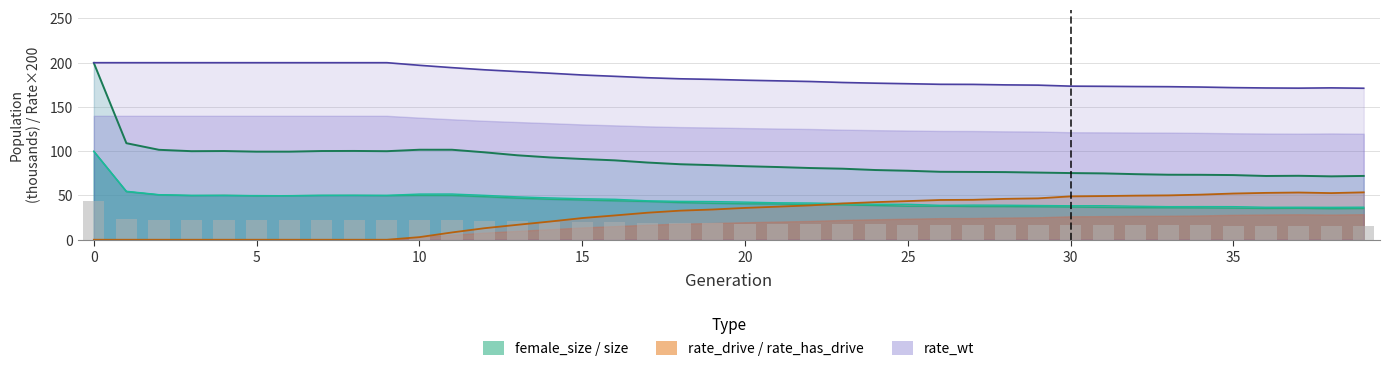

What value does the rate_wt series have at 17?

183.0